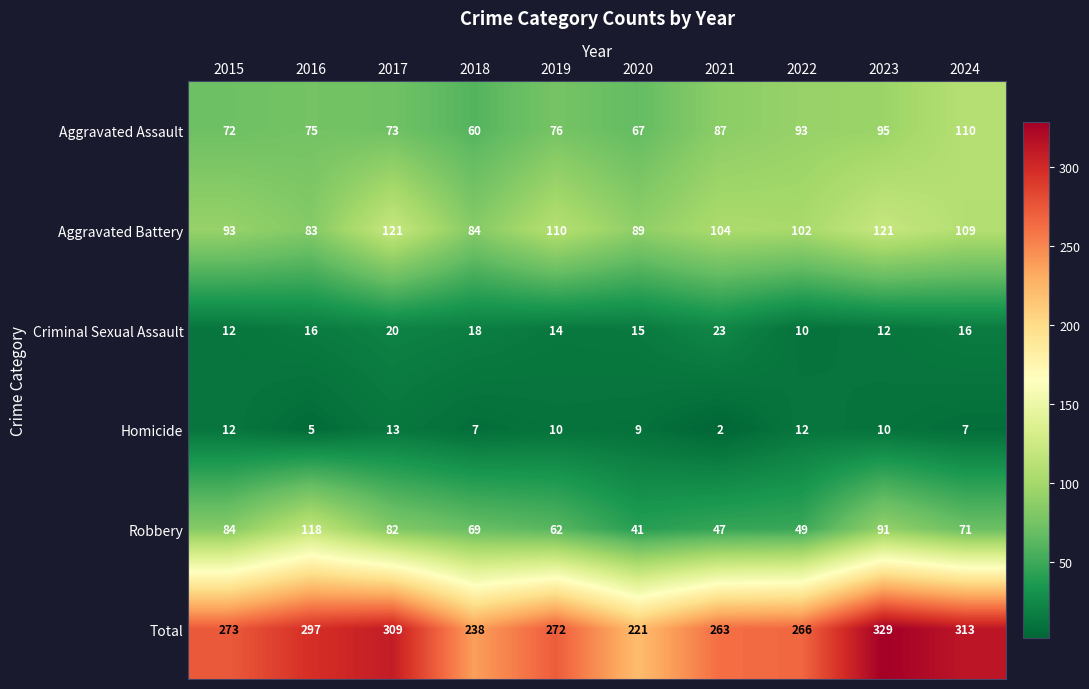

At which category is the sum across all series the highest?

2023